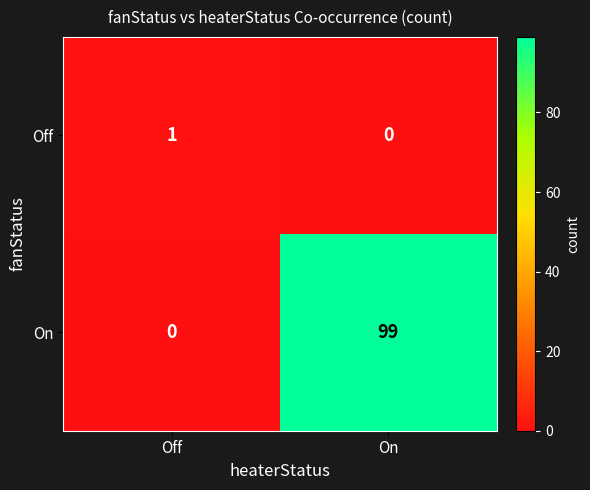

Reading left to right, list all the values displayed in this chart.

Off: Off=1	On=0
On: Off=0	On=99